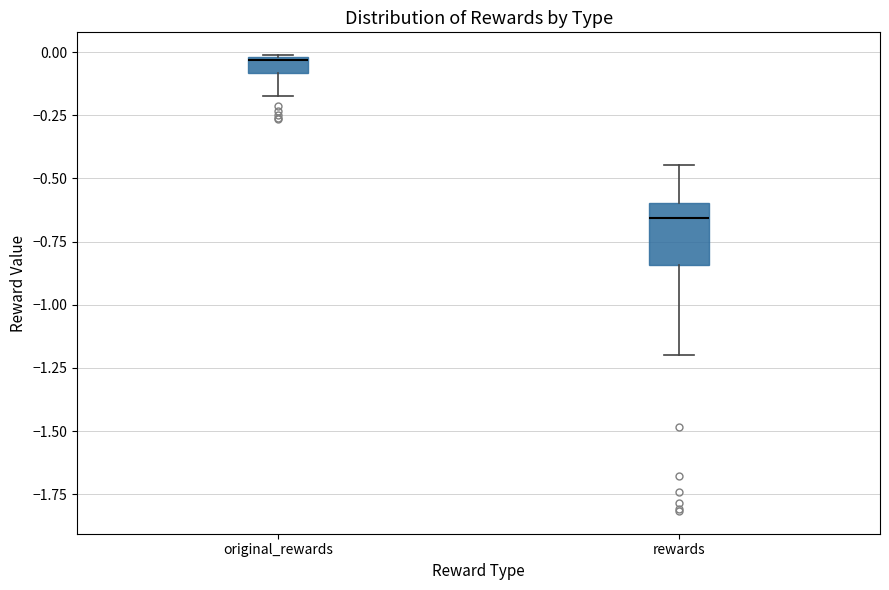

Which box is the tallest, from its lower edge to its upper edge?

rewards